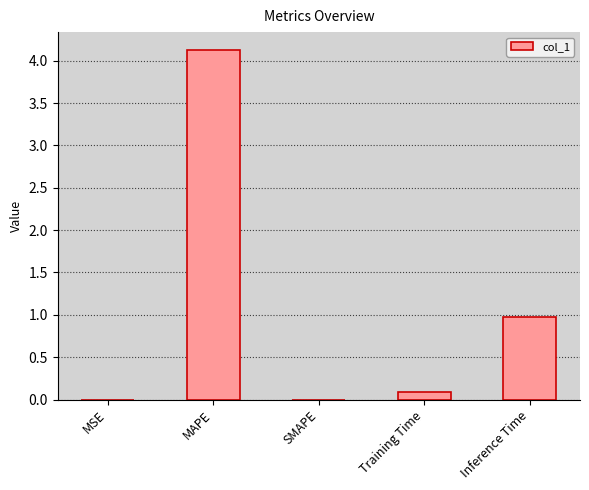

What is the maximum value shown in the chart?

4.1